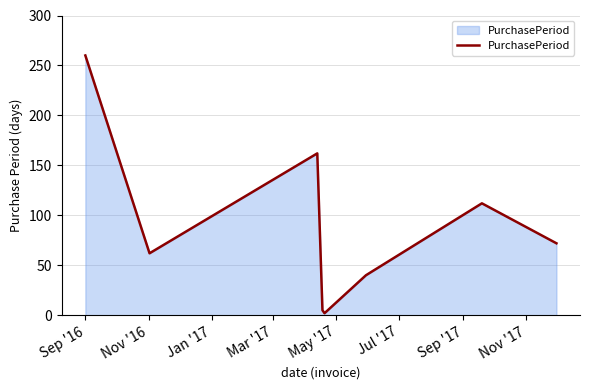

What is the average value?

89